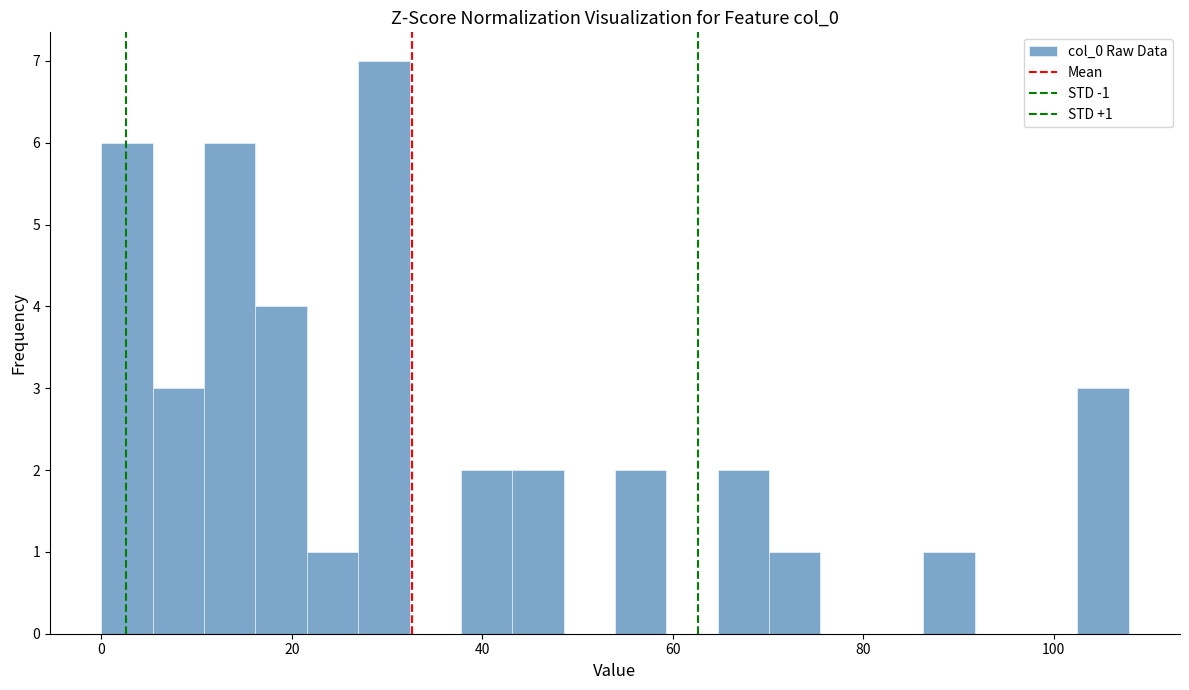

Read against the x-axis, roughly where is the centre of the tallest bar?

30